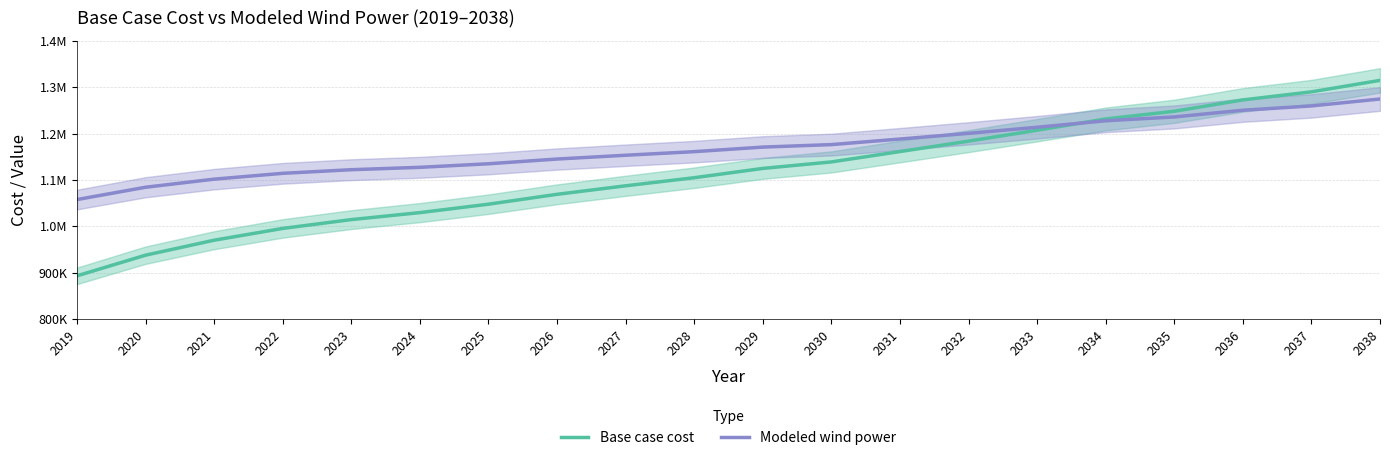

Which series has the largest range (max minus min)?

Base case cost